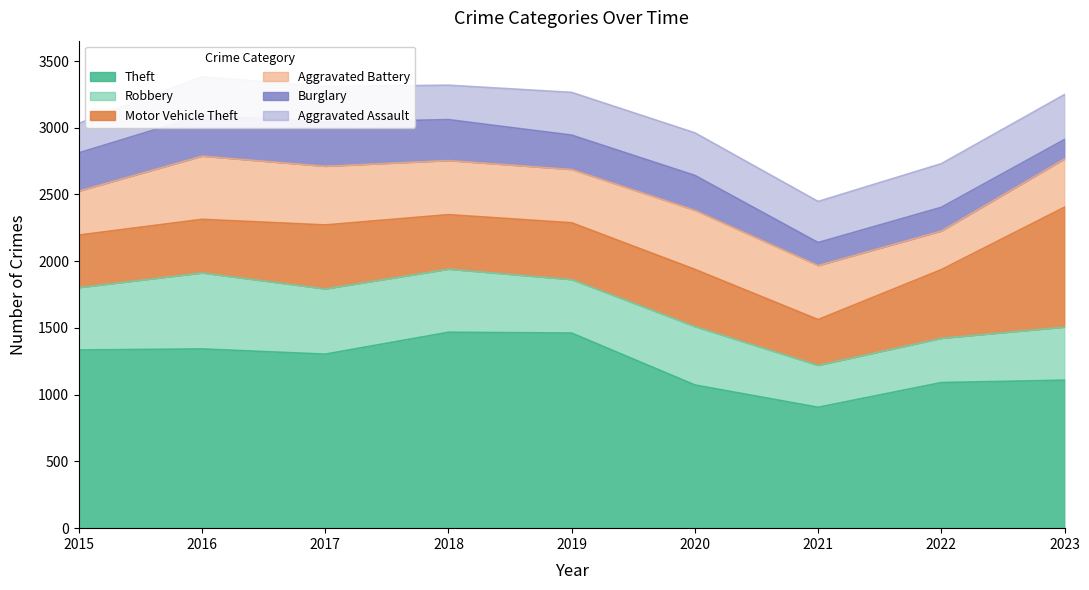

What is the value of the Burglary point at the 4th from the left?

307